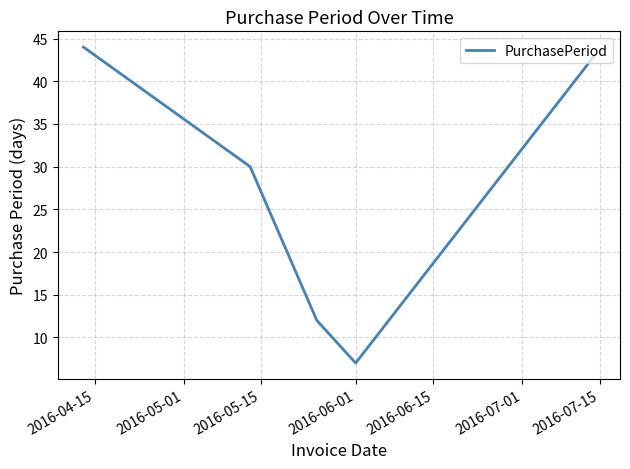

What is the difference between the maximum and minimum values?

37